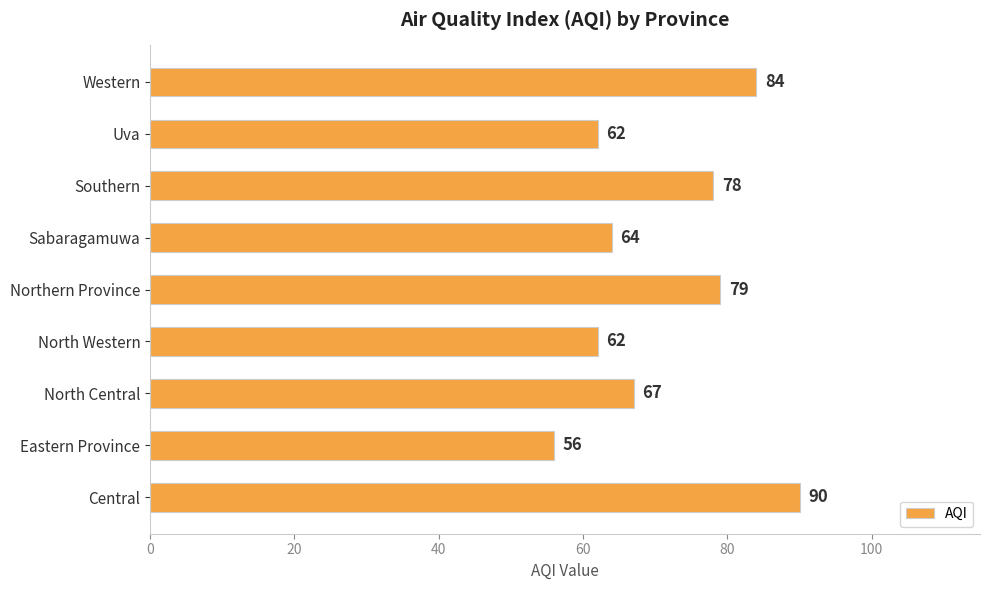

Reading top to bottom, extract all data points from this chart.

84	62	78	64	79	62	67	56	90